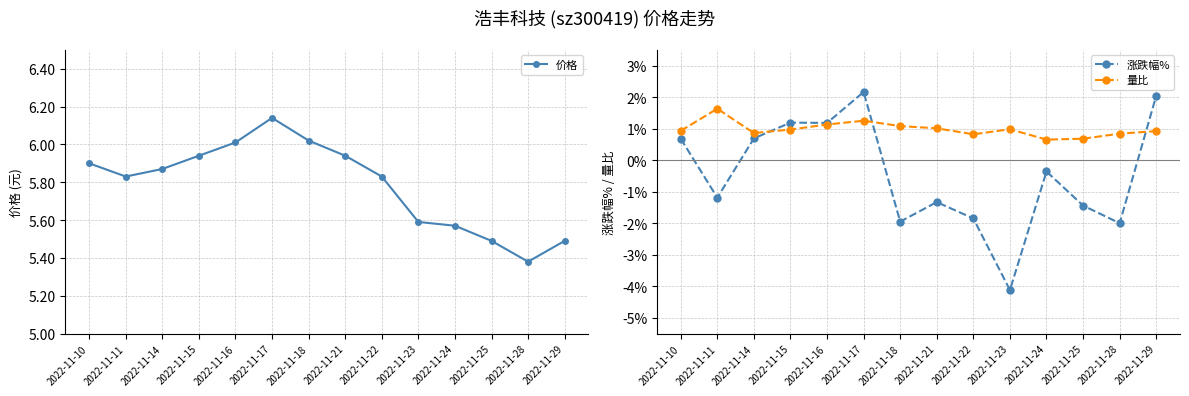

True or false: 涨跌幅% and 价格 intersect in this chart.

False